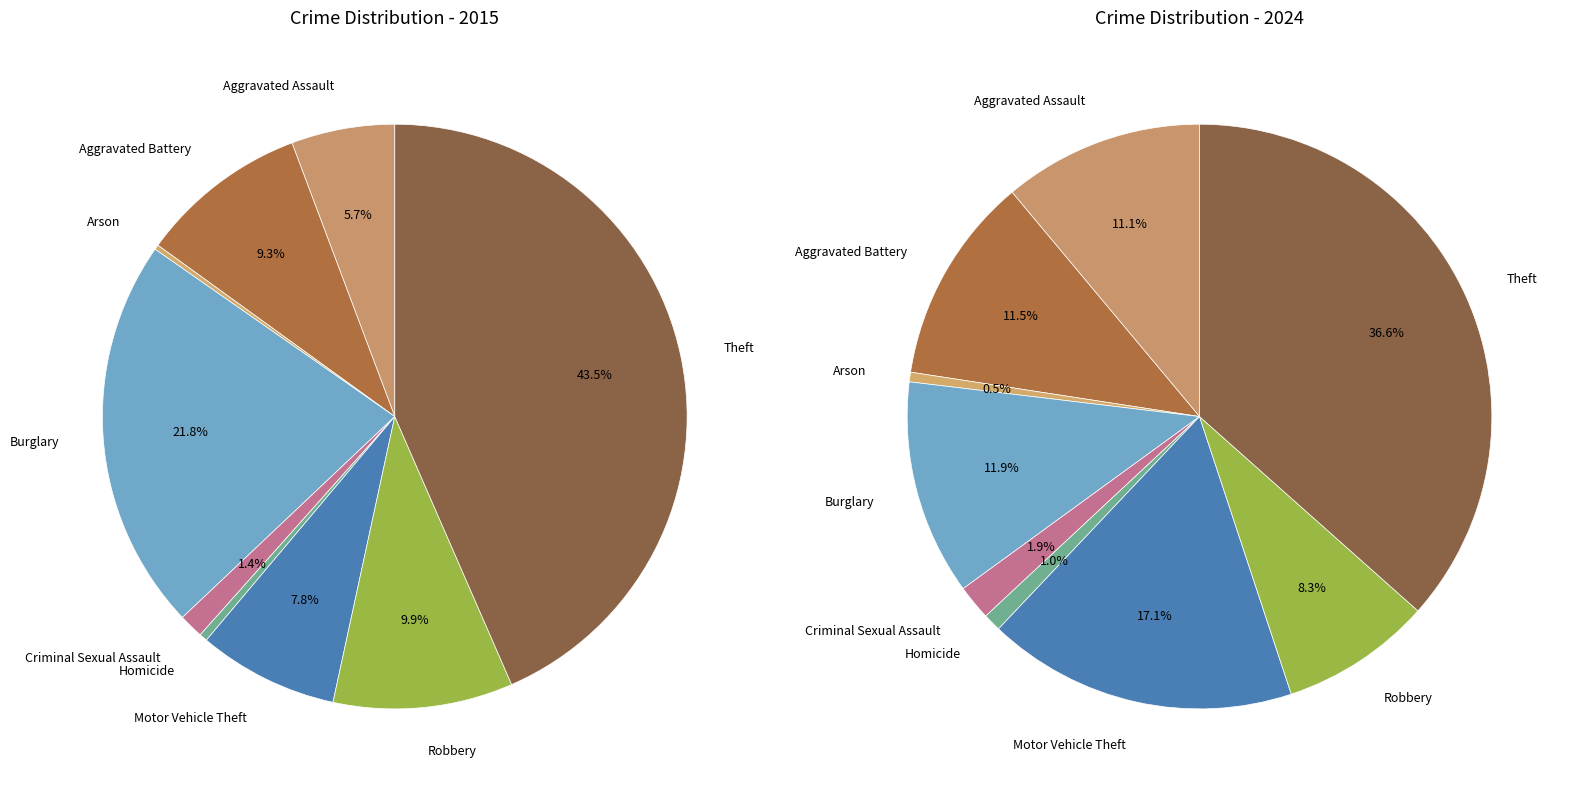

Which category has the smallest portion of the pie?

Arson